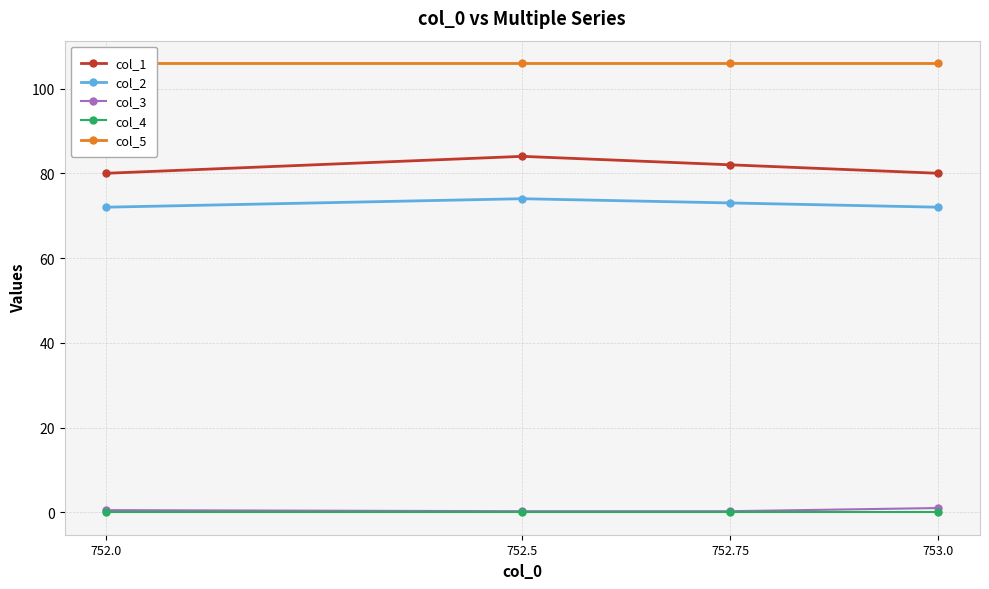

What is the difference between the col_3 values at 753.0 and 752.75?

0.8